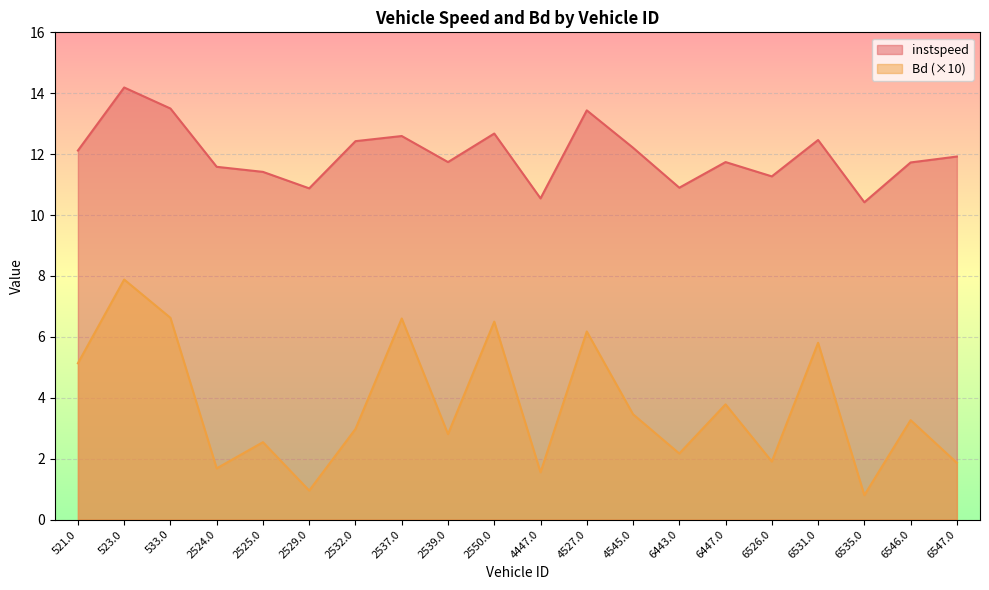

What is the average value of the Bd series?

3.7